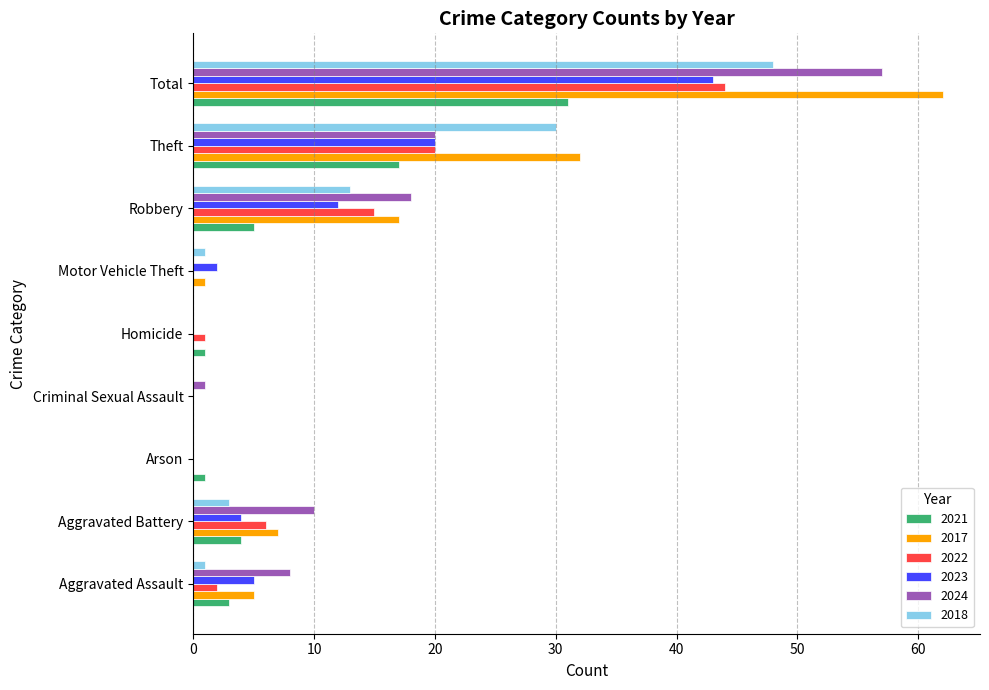

Which category has the highest value across all series?

Total